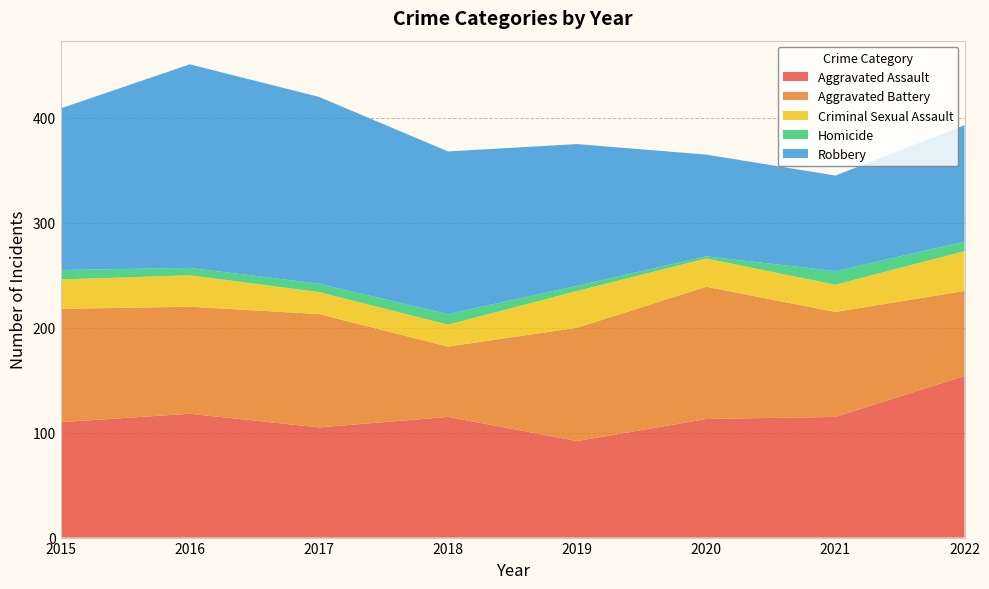

Reading left to right, extract all data points from this chart.

Aggravated Assault: 2015=110	2016=118	2017=105	2018=115	2019=92	2020=113	2021=115	2022=154
Aggravated Battery: 2015=108	2016=102	2017=108	2018=67	2019=108	2020=126	2021=100	2022=81
Criminal Sexual Assault: 2015=28	2016=30	2017=21	2018=21	2019=35	2020=27	2021=26	2022=38
Homicide: 2015=9	2016=7	2017=8	2018=10	2019=5	2020=2	2021=13	2022=9
Robbery: 2015=154	2016=194	2017=178	2018=155	2019=135	2020=97	2021=91	2022=111